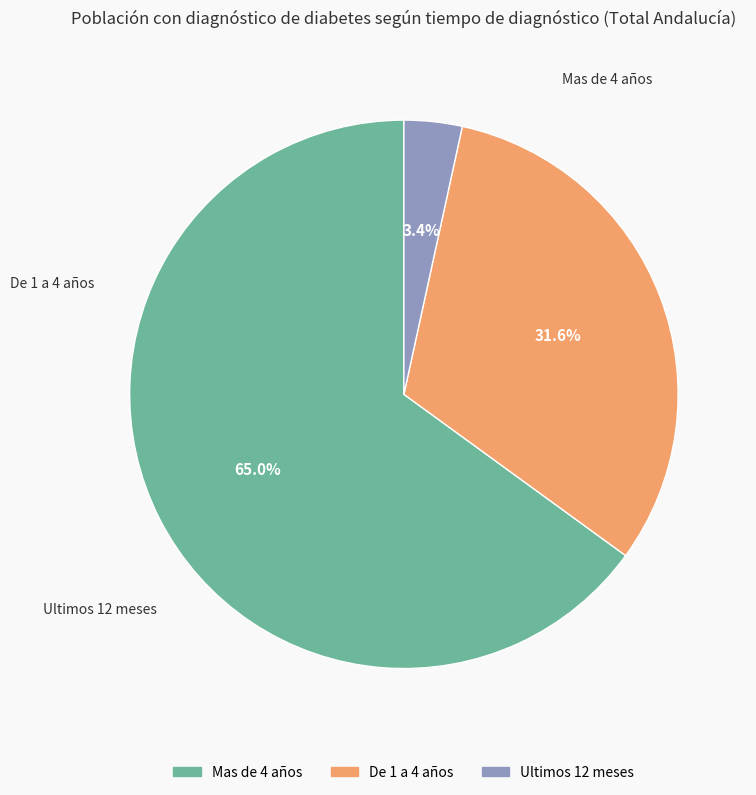

Count the number of slices in the pie.

3